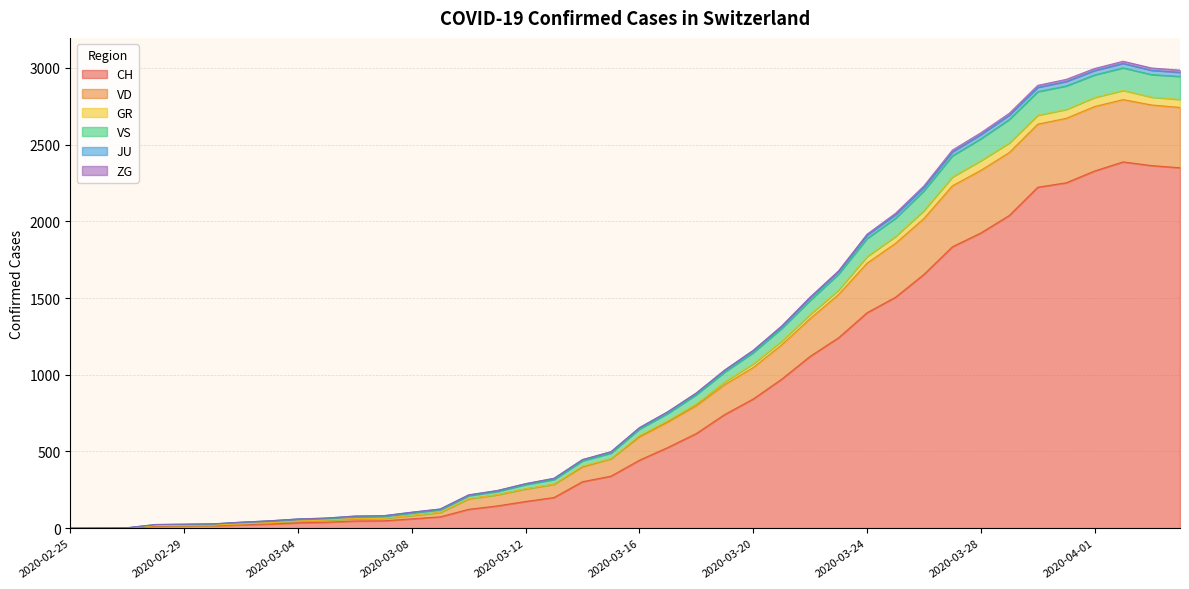

What is the highest value of the CH series?

2387